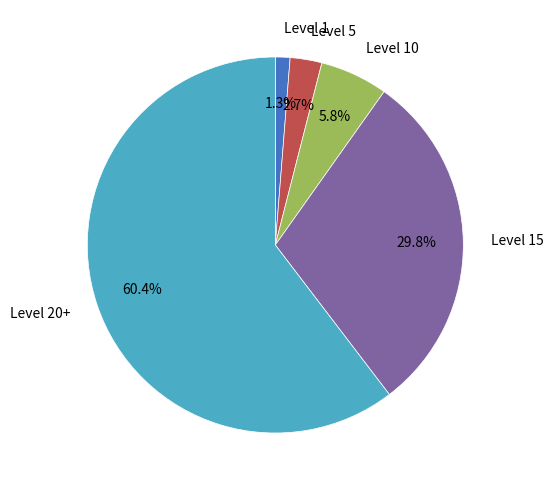

Count the number of slices in the pie.

5